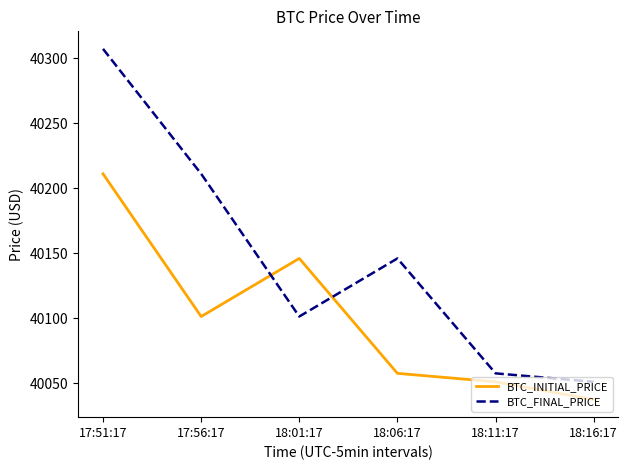

True or false: BTC_FINAL_PRICE has a value of 12196.0 at 17:51:17.

False